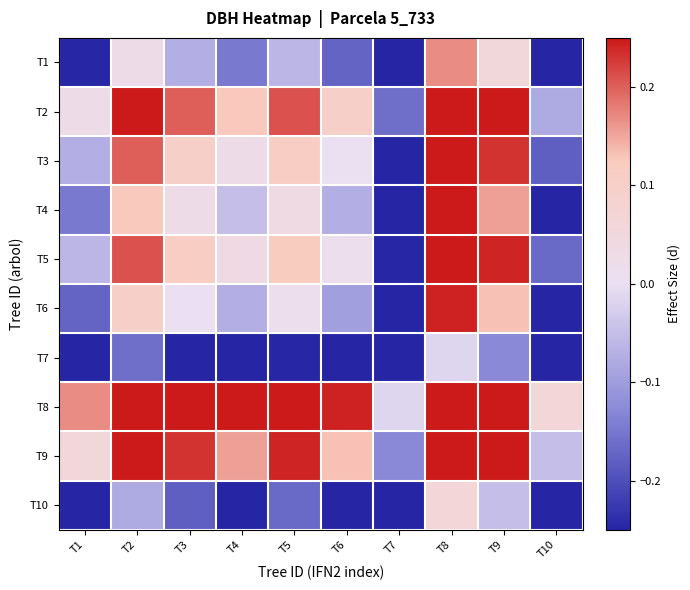

At which category is the sum across all series the highest?

T8